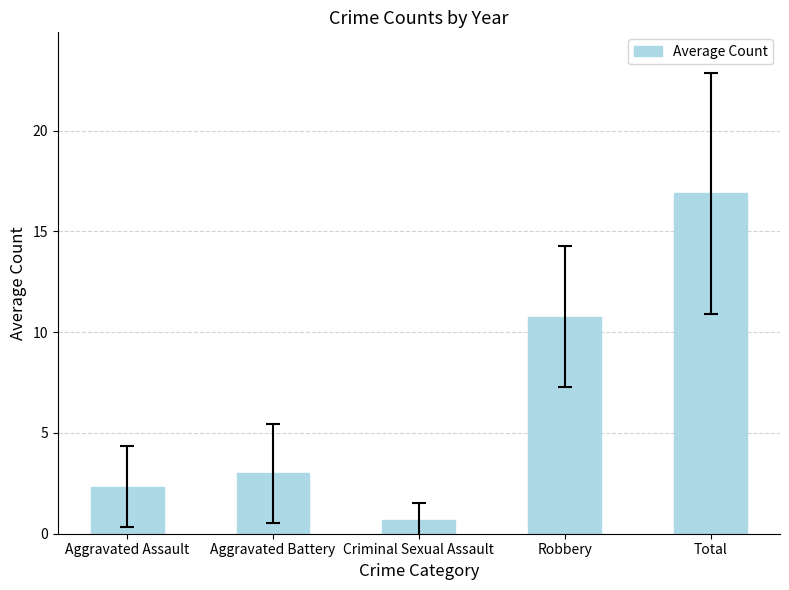

What is the change in value from Aggravated Assault to Aggravated Battery?

+0.7